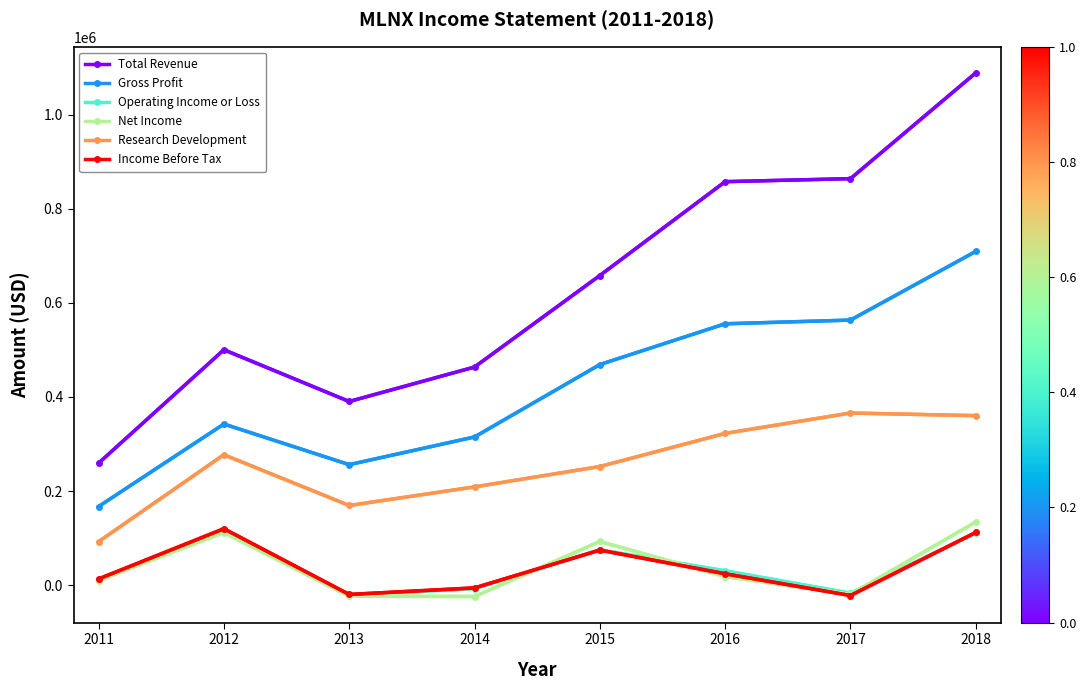

The value of Net Income at 2018 is 134300. True or false?

True